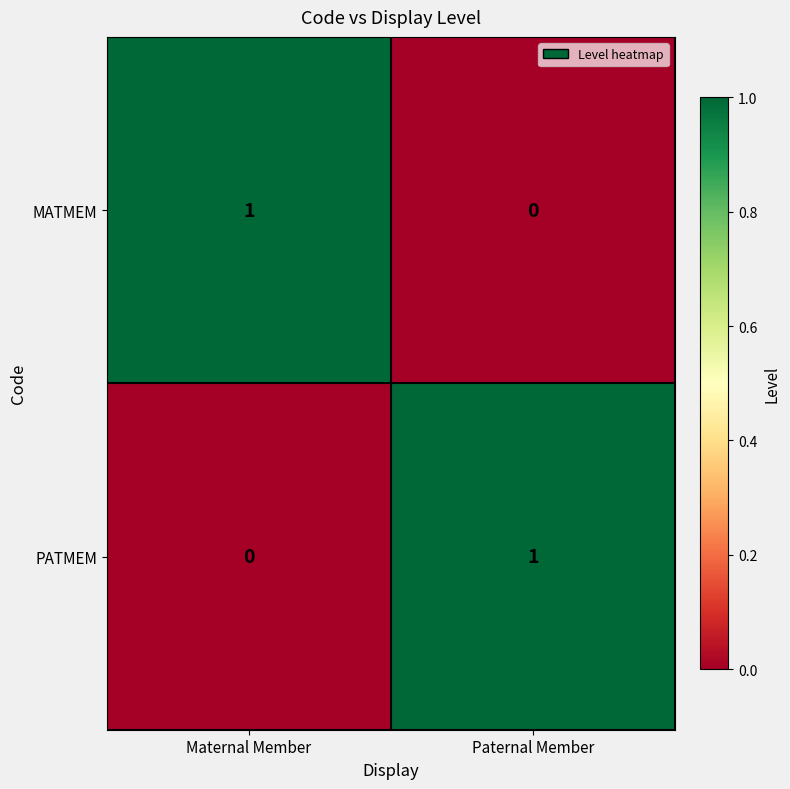

How many data points does each series have?

2